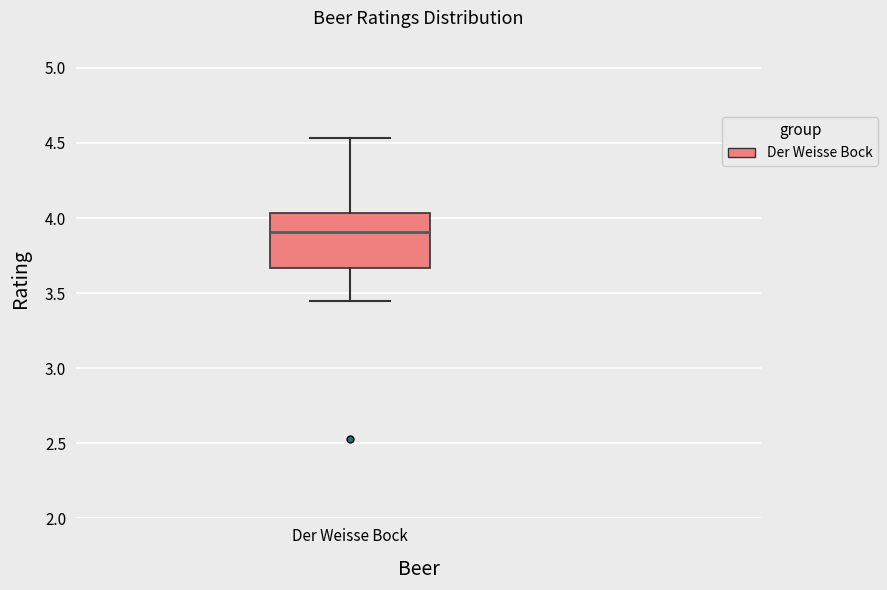

Where does the upper whisker of the box for Der Weisse Bock end on the y-axis? The values are not printed on the chart, so give them approximately, as read against the axis.

4.55